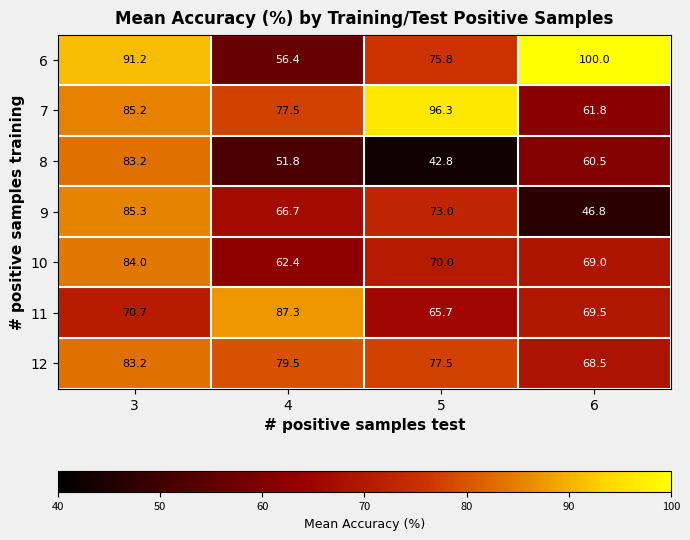

What is the difference between the 10 values at 4 and 3?

21.6